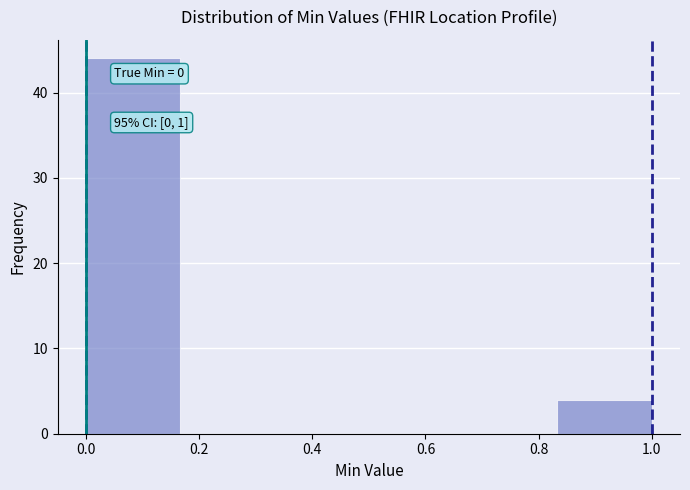

Which range on the x-axis has the tallest bar?

0.00 to 0.16